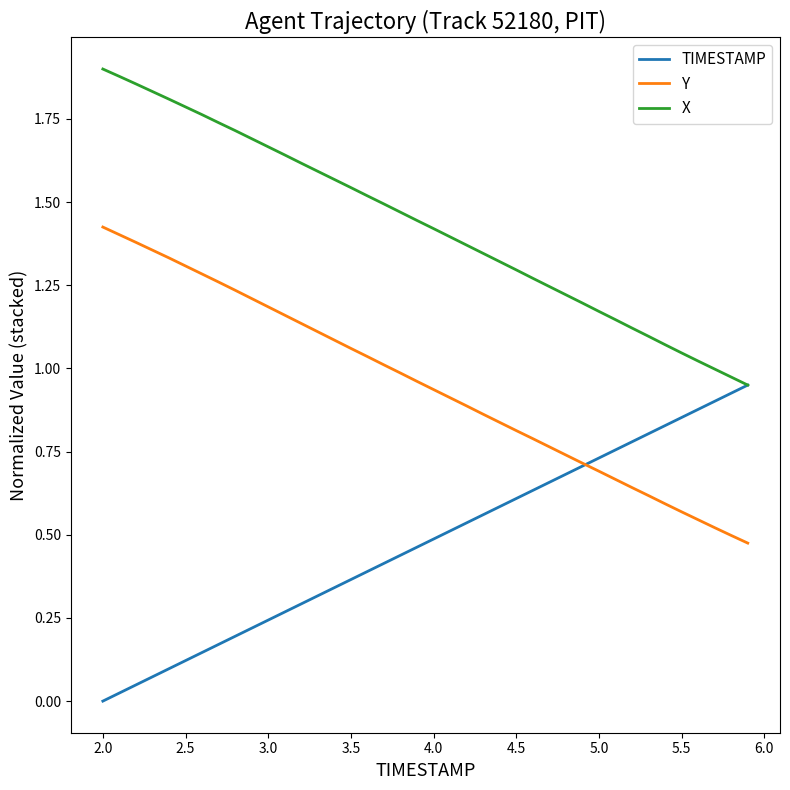

True or false: Y and X intersect in this chart.

False